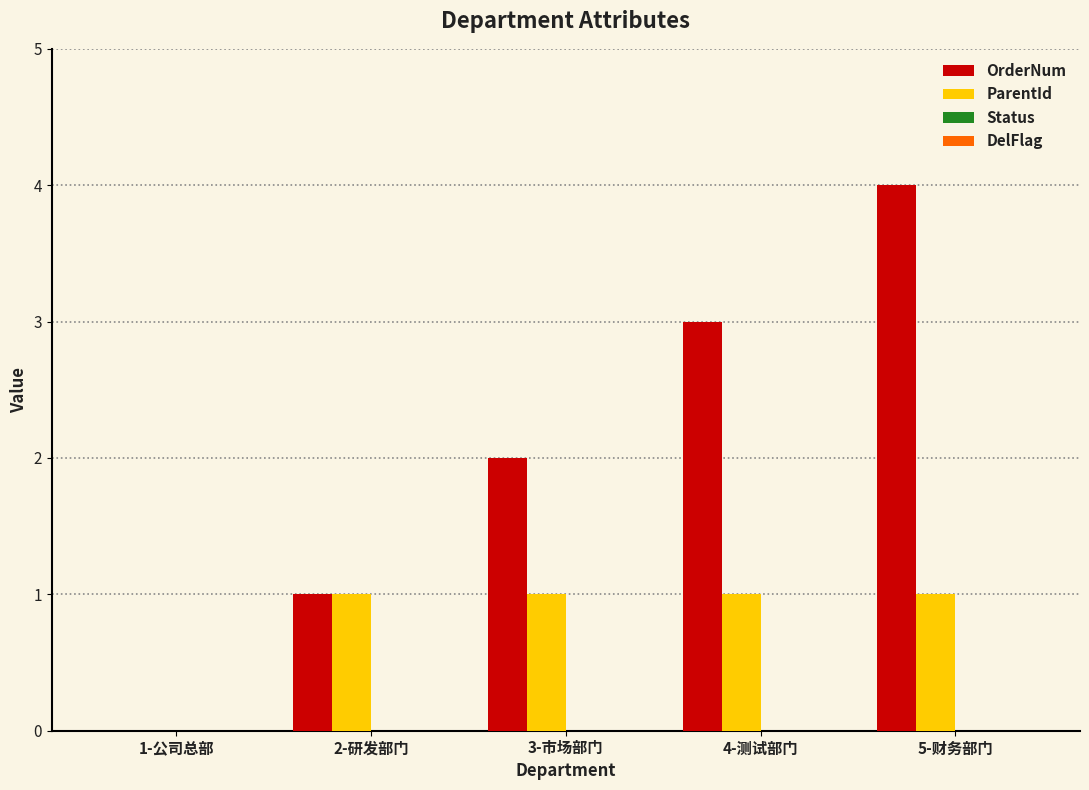

At which category is the sum across all series the highest?

5-财务部门